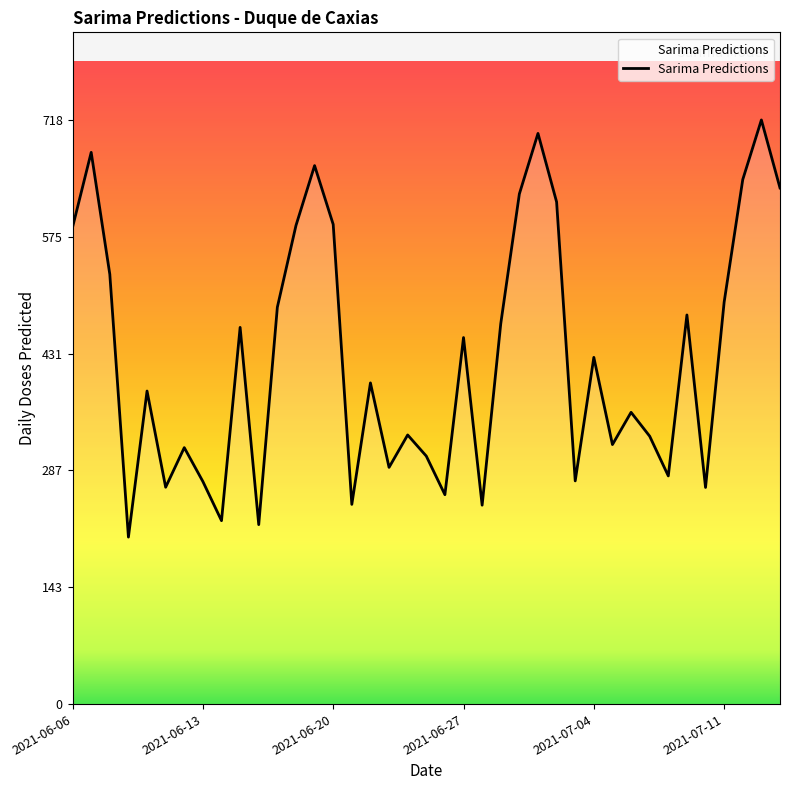

What is the average value?

426.9